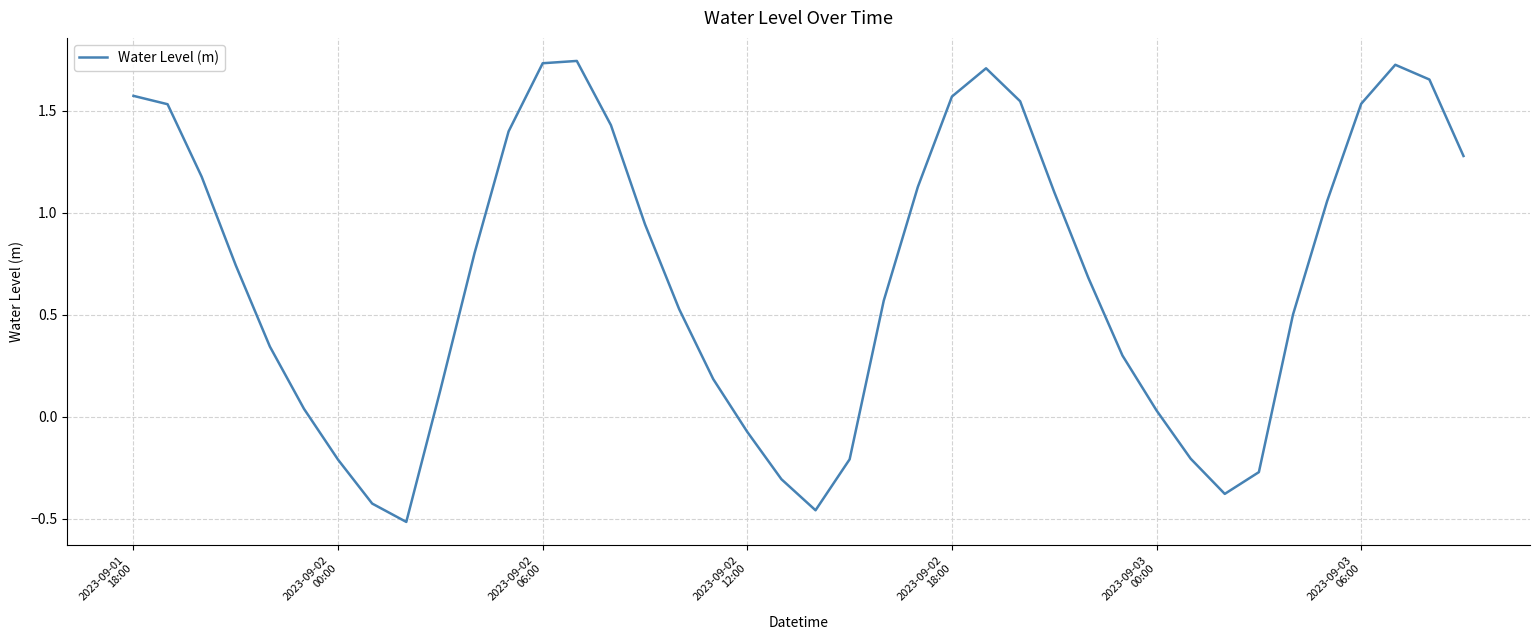

Does the chart have visible grid lines?

Yes